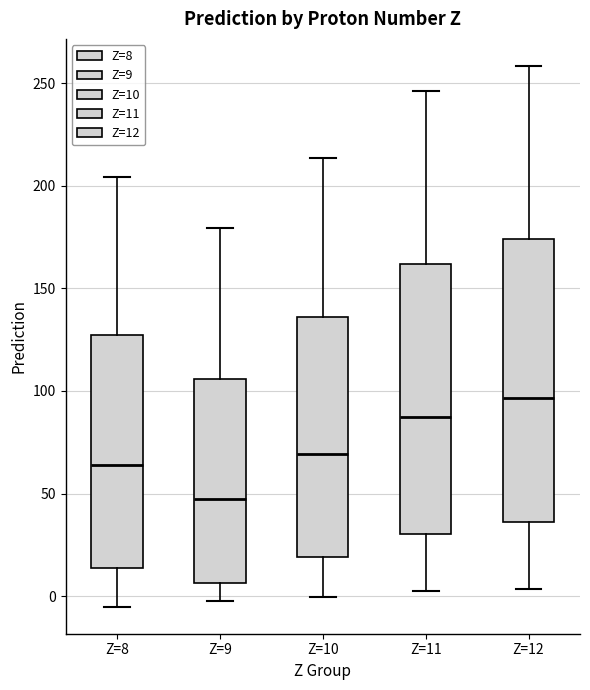

Reading left to right, transcribe this box plot: for each box, give where its median line is, the range the box spans, and where its two whiskers end, as read against the y-axis. The values are not printed on the chart, so give them approximately, as read against the axis.

Z=8: median 65, box 15 to 125, whiskers -5 to 205
Z=9: median 45, box 5 to 105, whiskers 0 to 180
Z=10: median 70, box 20 to 135, whiskers 0 to 215
Z=11: median 85, box 30 to 160, whiskers 0 to 245
Z=12: median 95, box 35 to 175, whiskers 5 to 260